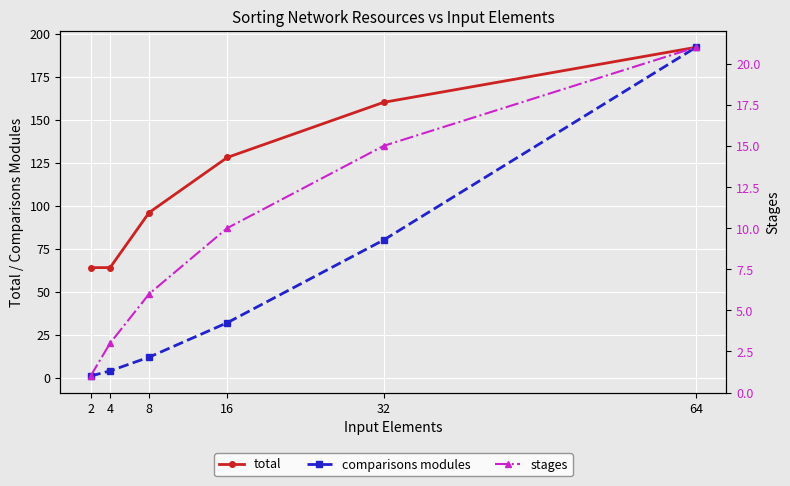

What is the difference between the total values at 32 and 64?

32